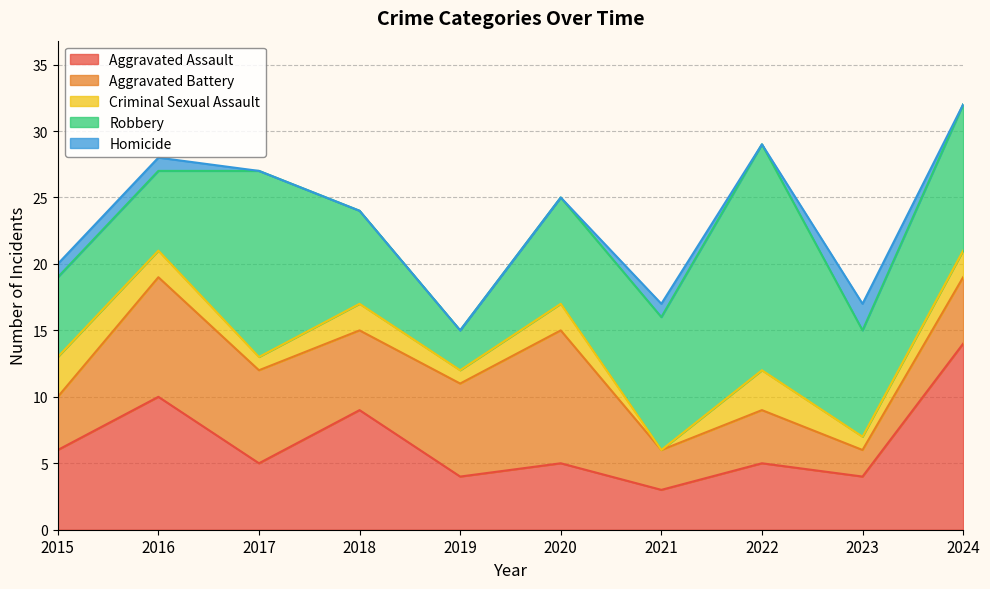

Rank the series at 2015 from highest to lowest value.

Aggravated Assault, Robbery, Aggravated Battery, Criminal Sexual Assault, Homicide